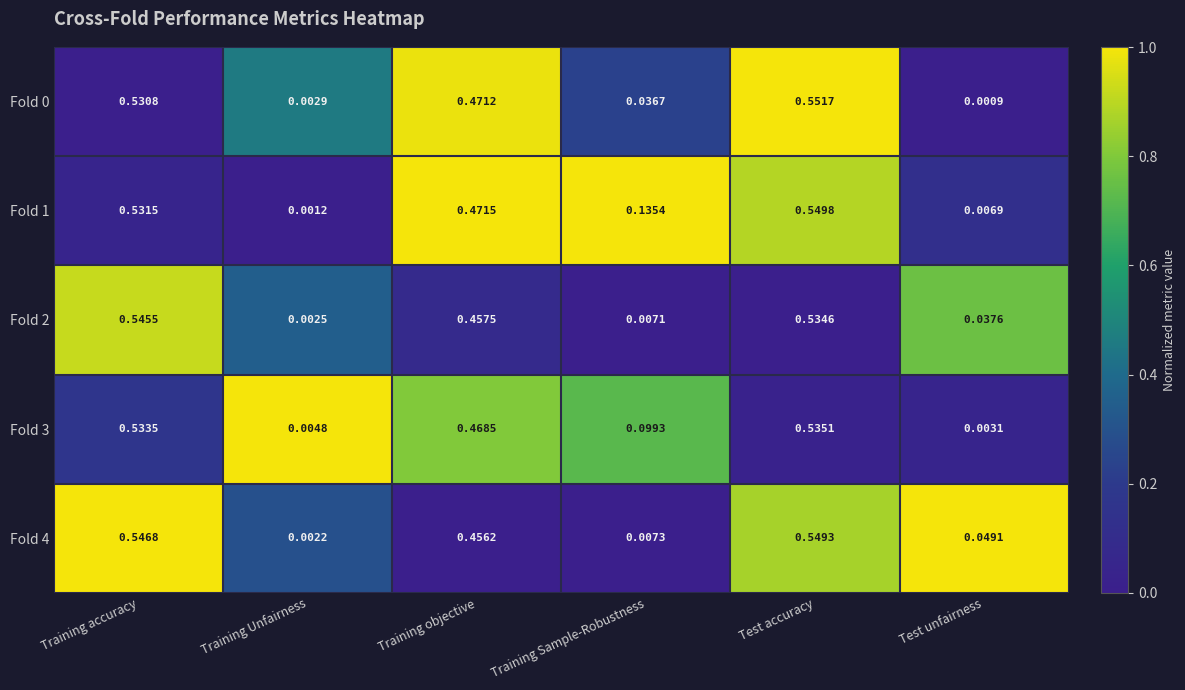

List the labels in order of Fold 1 value, largest first.

Test accuracy, Training accuracy, Training objective, Training Sample-Robustness, Test unfairness, Training Unfairness